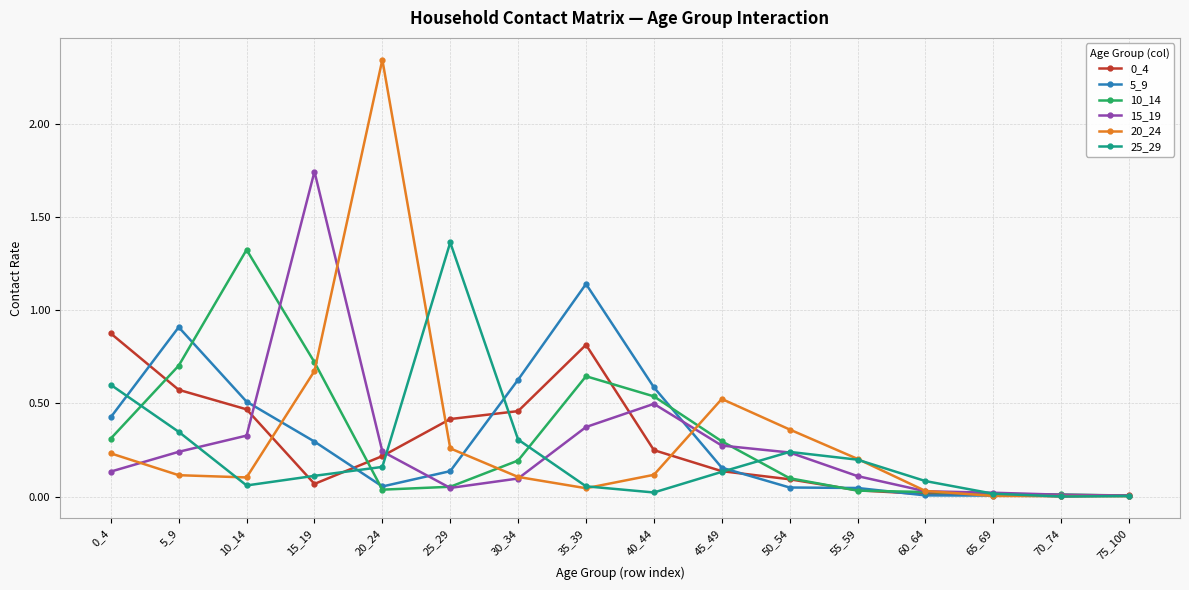

Between 5_9 and 45_49, which series saw the biggest shift?

5_9